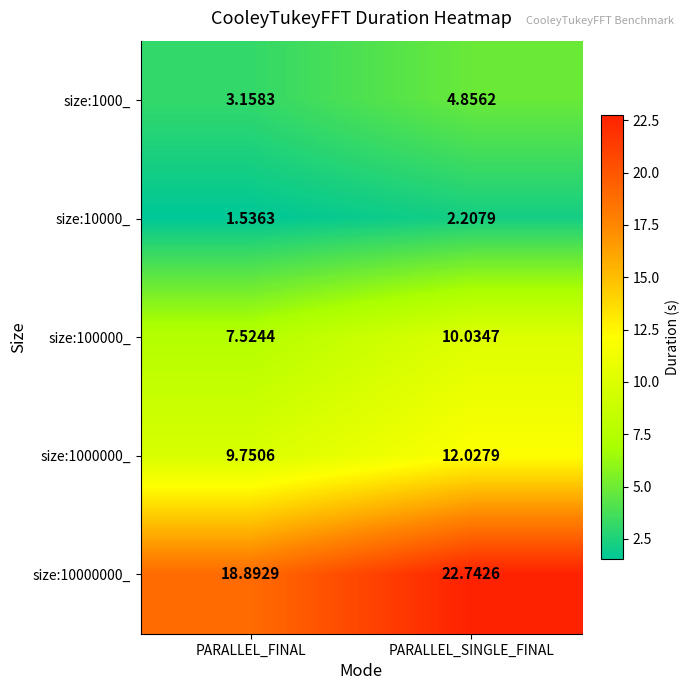

At which label does size:10000000_ reach its peak?

PARALLEL_SINGLE_FINAL